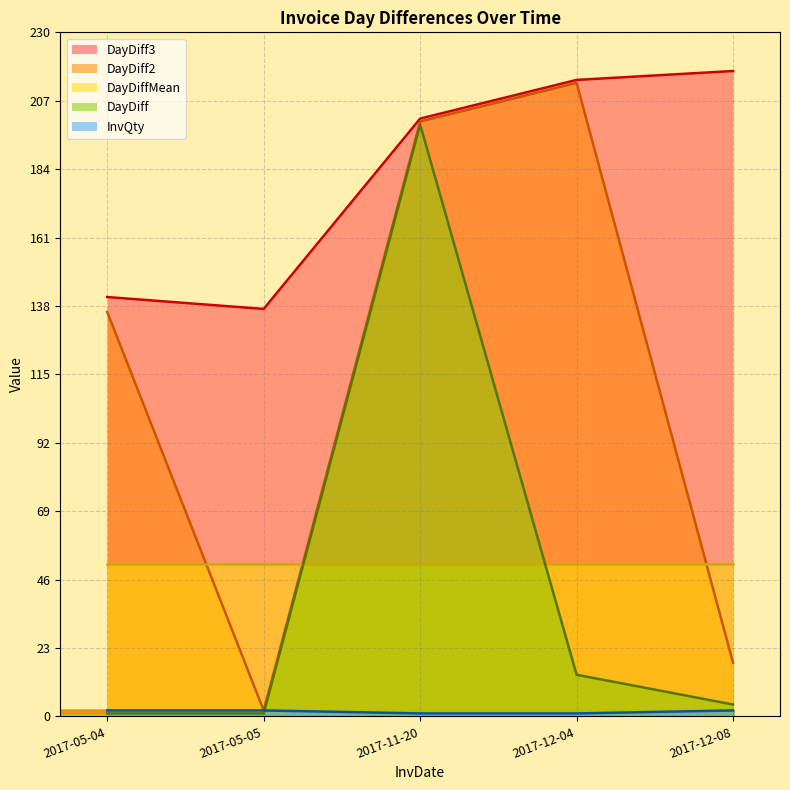

At which category does the chart reach its peak across all series?

2017-12-08